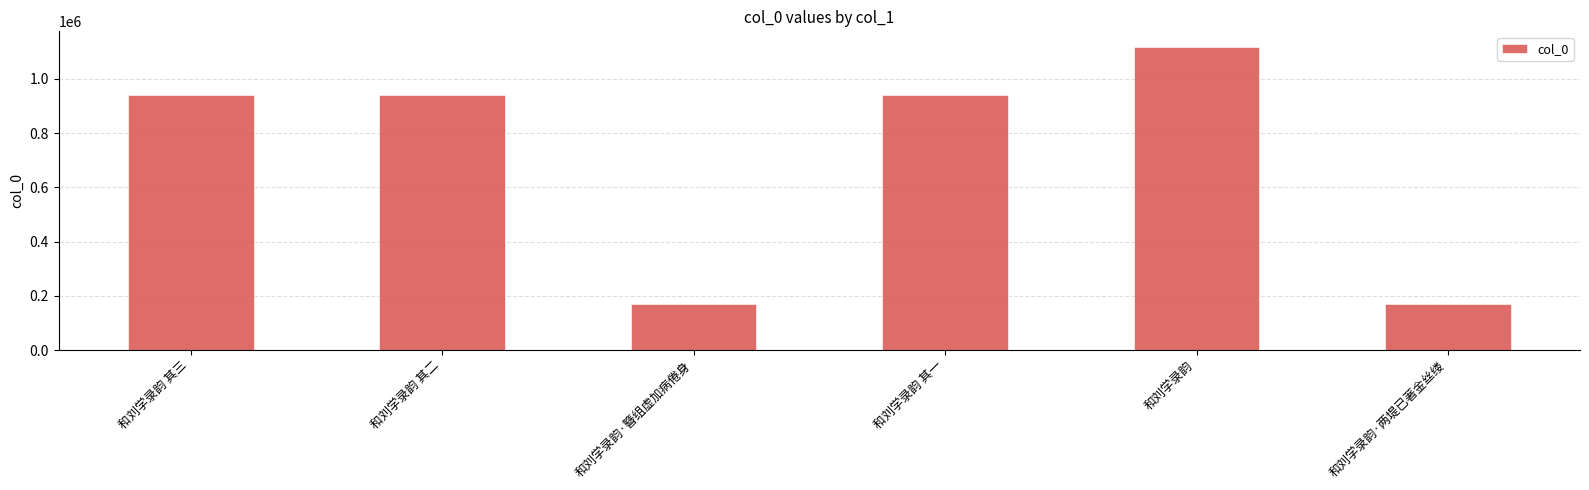

What is the difference between the maximum and minimum values?

949061